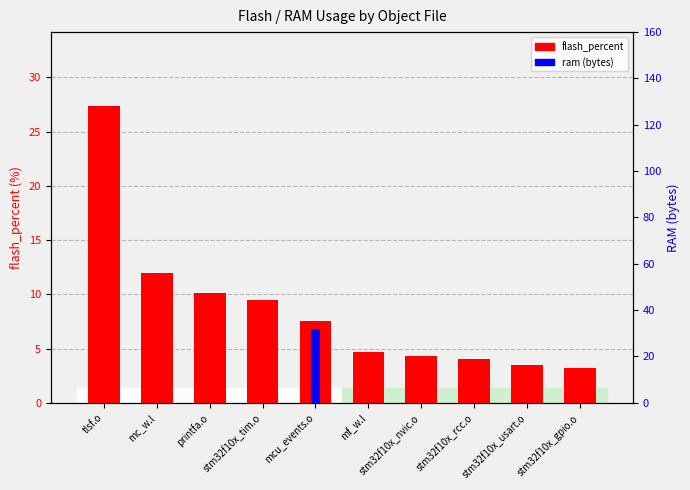

At which category is the sum across all series the highest?

mcu_events.o